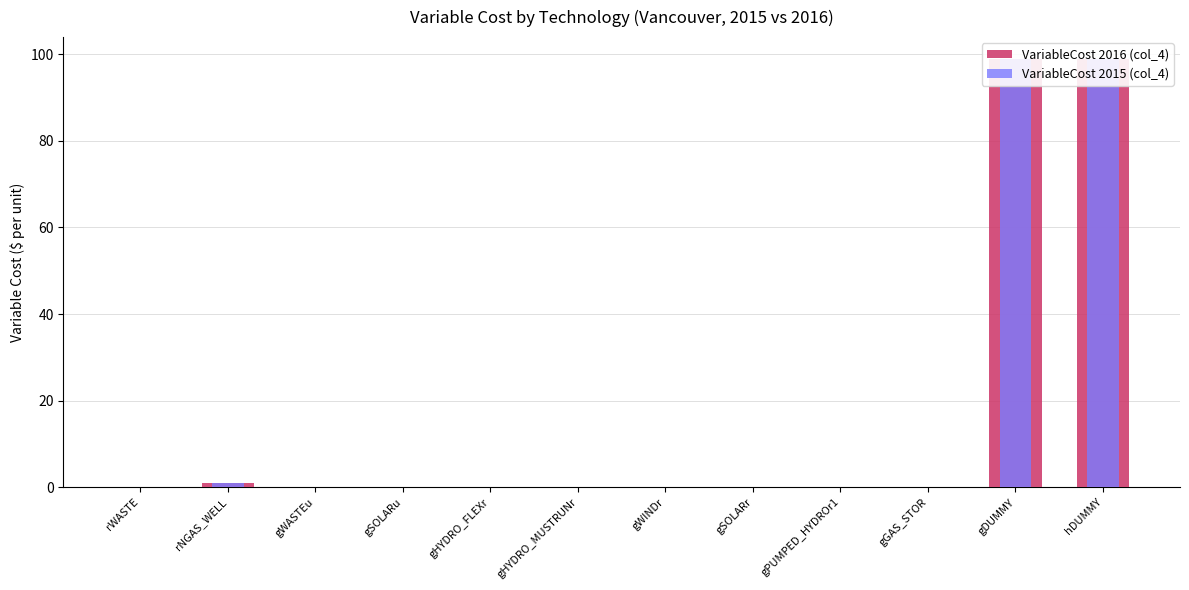

The VariableCost 2015 (col_4) series shows 0.0 at gSOLARr. True or false?

False